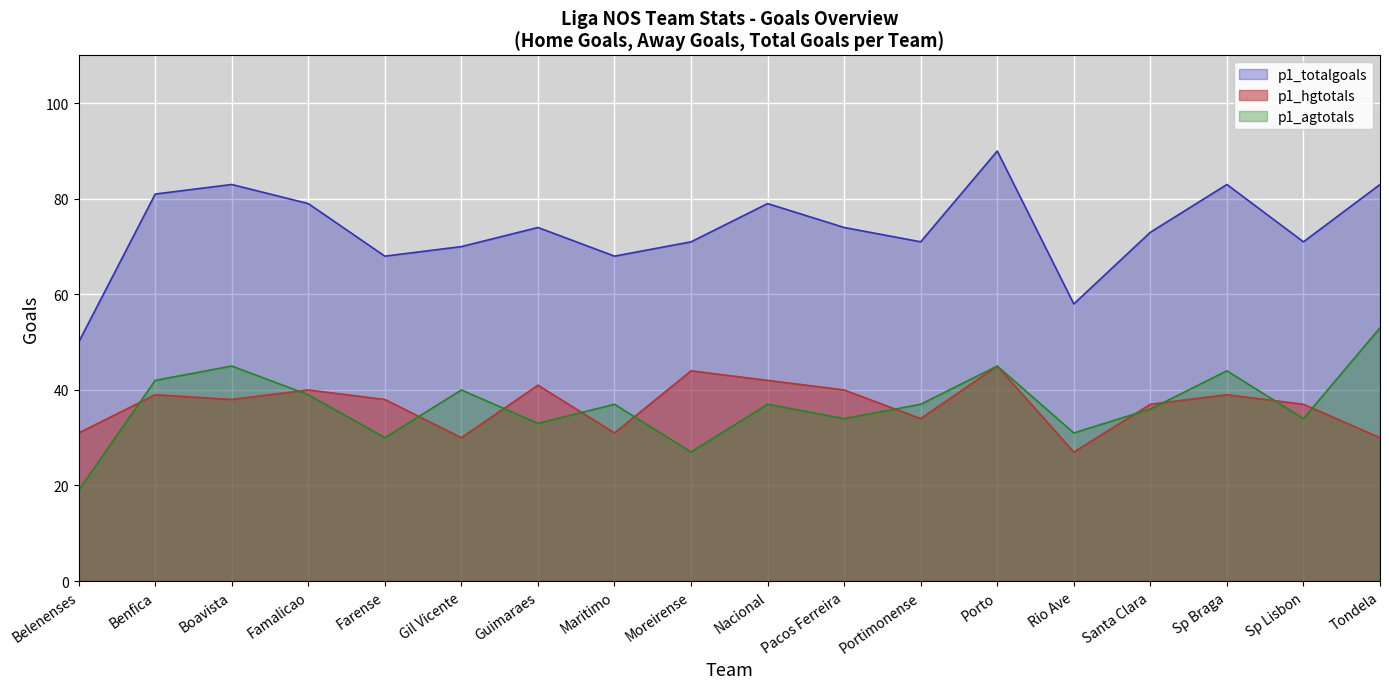

Between which two adjacent categories do p1_agtotals and p1_hgtotals first intersect?

Belenenses and Benfica